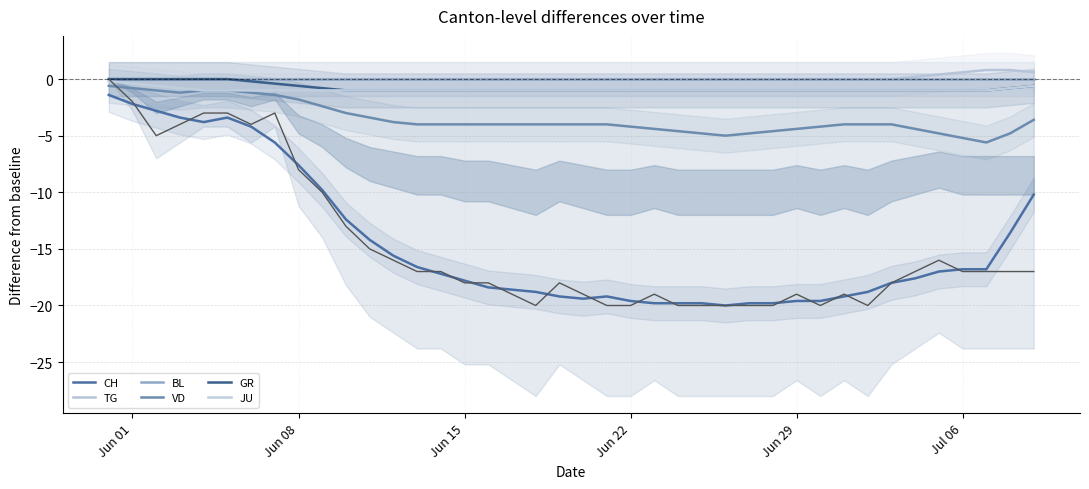

True or false: CH and TG cross at least once.

False